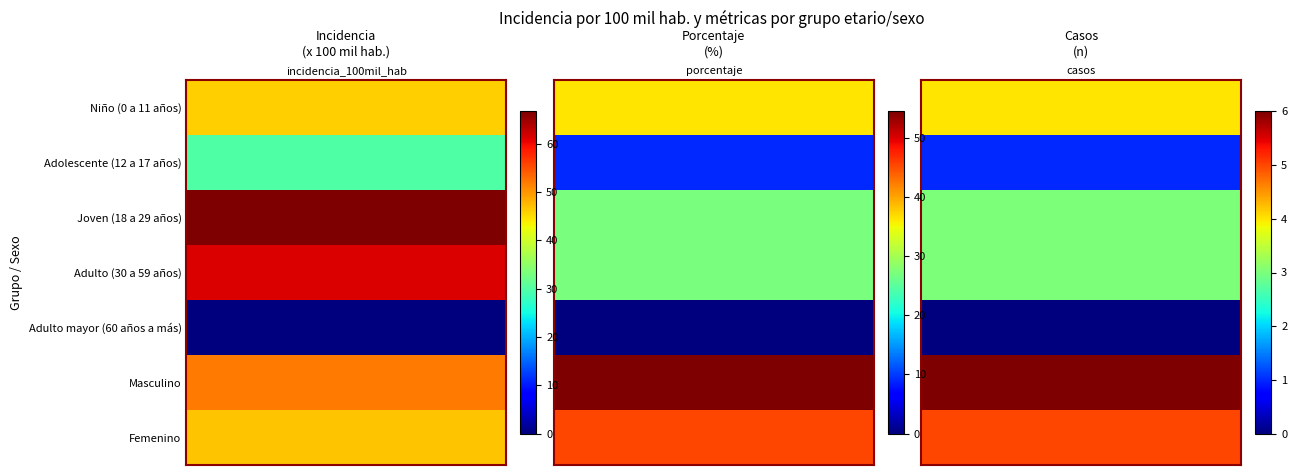

Rank the series by their maximum value, from lowest to highest.

Adulto mayor (60 años a más), Adolescente (12 a 17 años), Niño (0 a 11 años), Femenino, Masculino, Adulto (30 a 59 años), Joven (18 a 29 años)